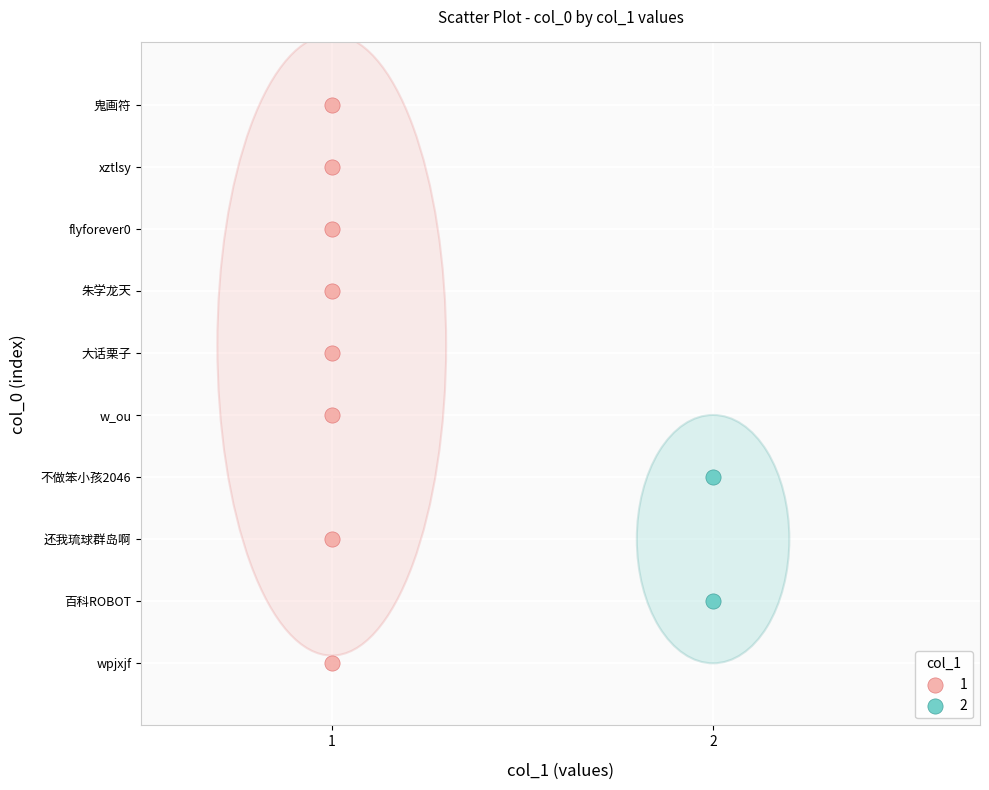

What are all the series names shown in the legend?

1, 2